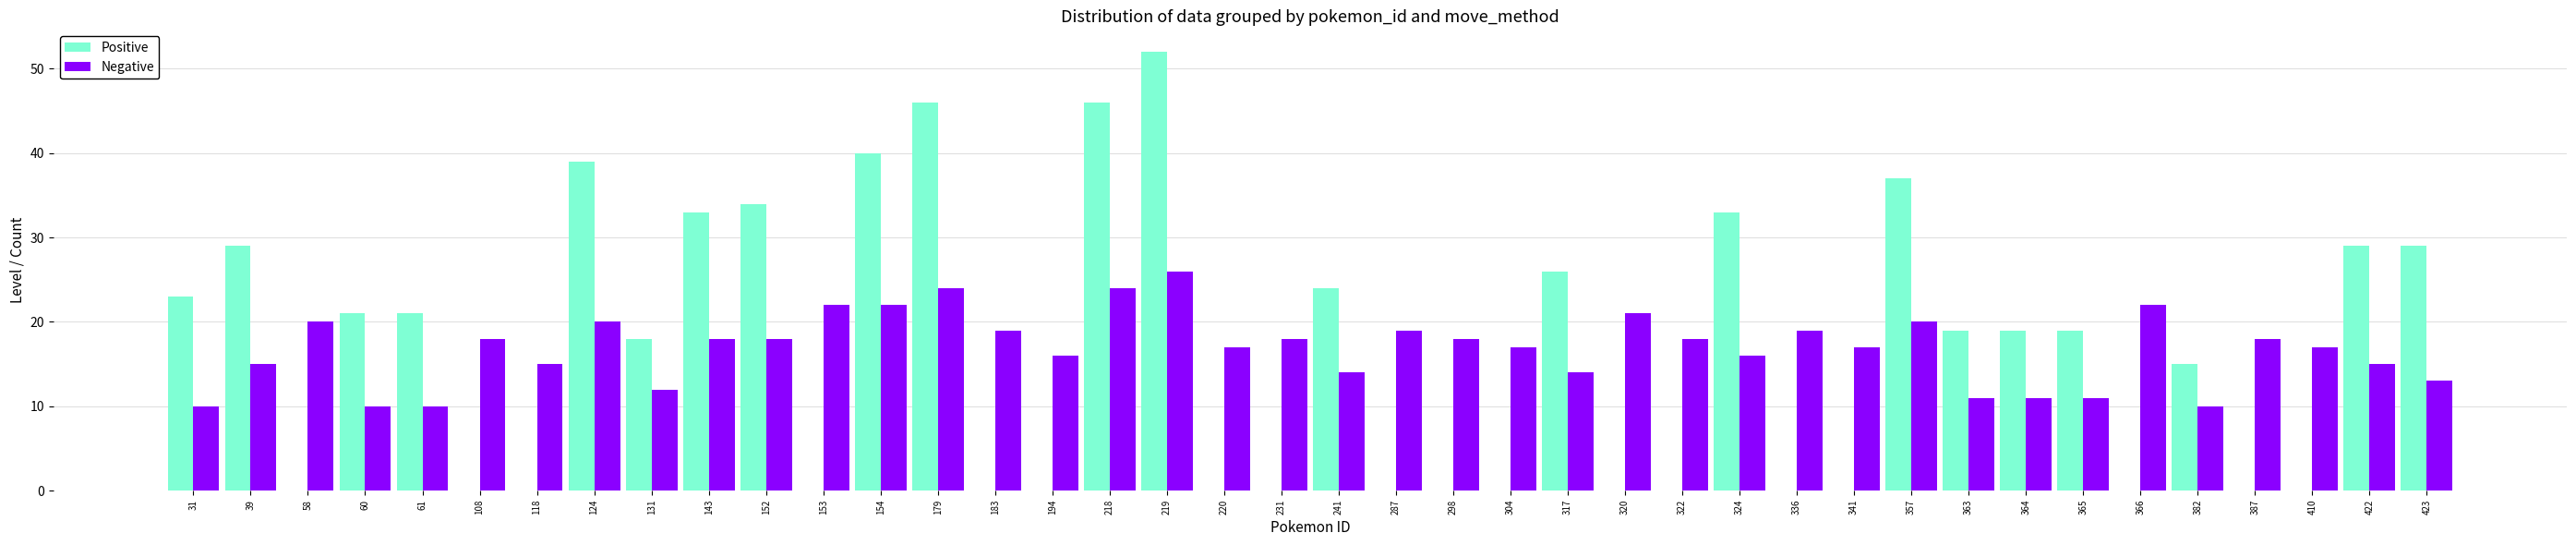

The value of Positive at 364 is 19. True or false?

True